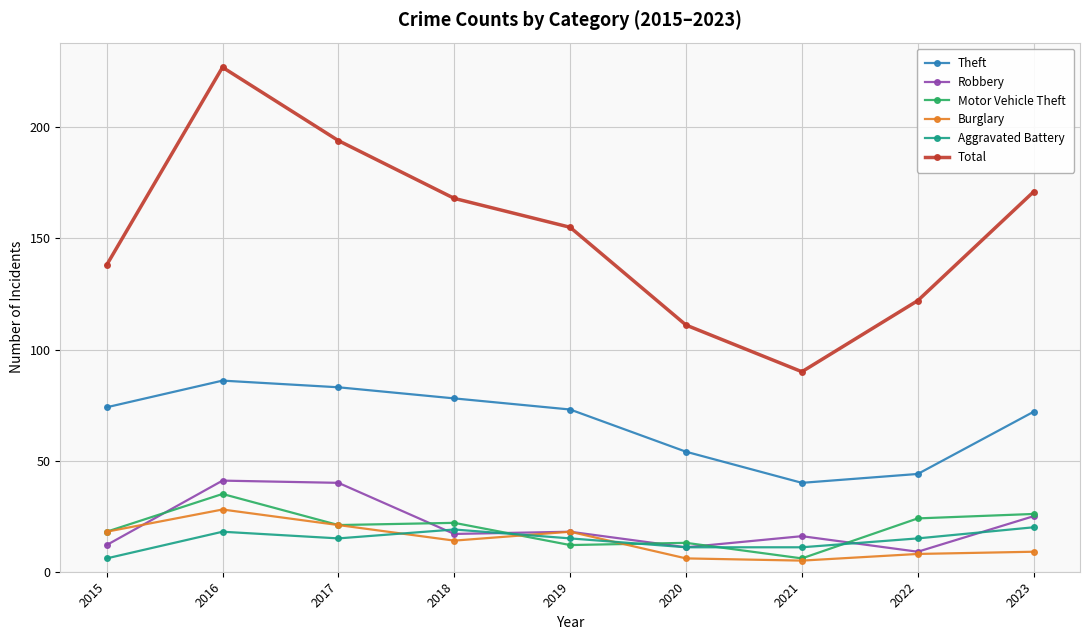

At which label does Total reach its minimum?

2021